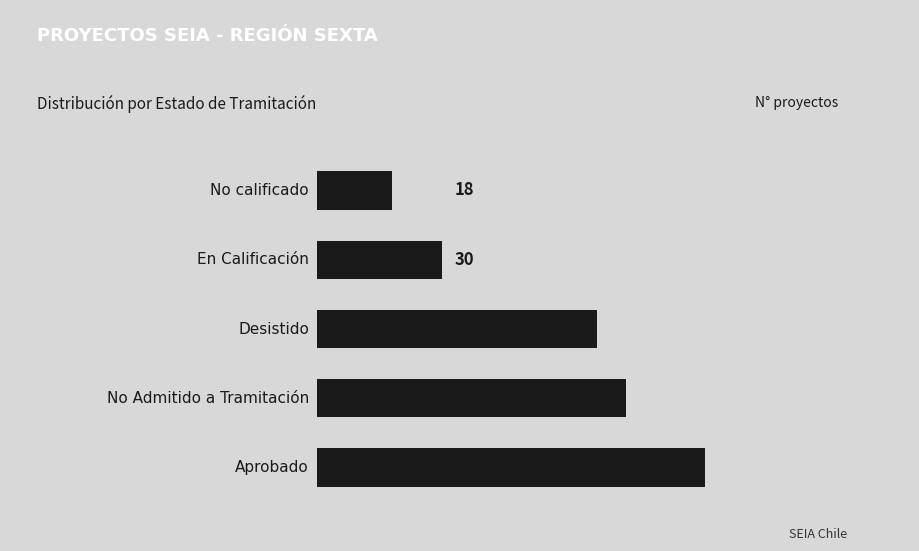

What is the greatest value displayed?

93